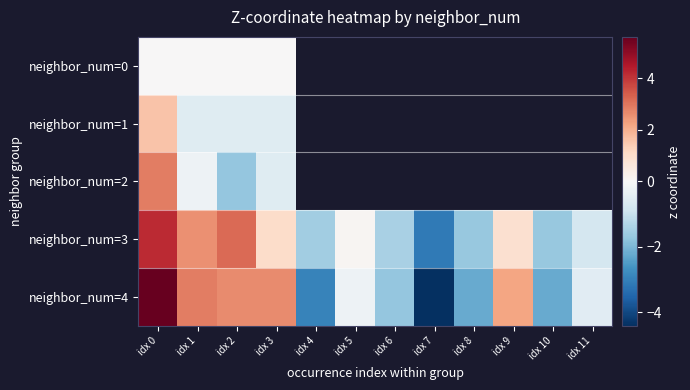

Is the value of neighbor_num=2 at idx 0 greater than the value of neighbor_num=1 at idx 10?

No